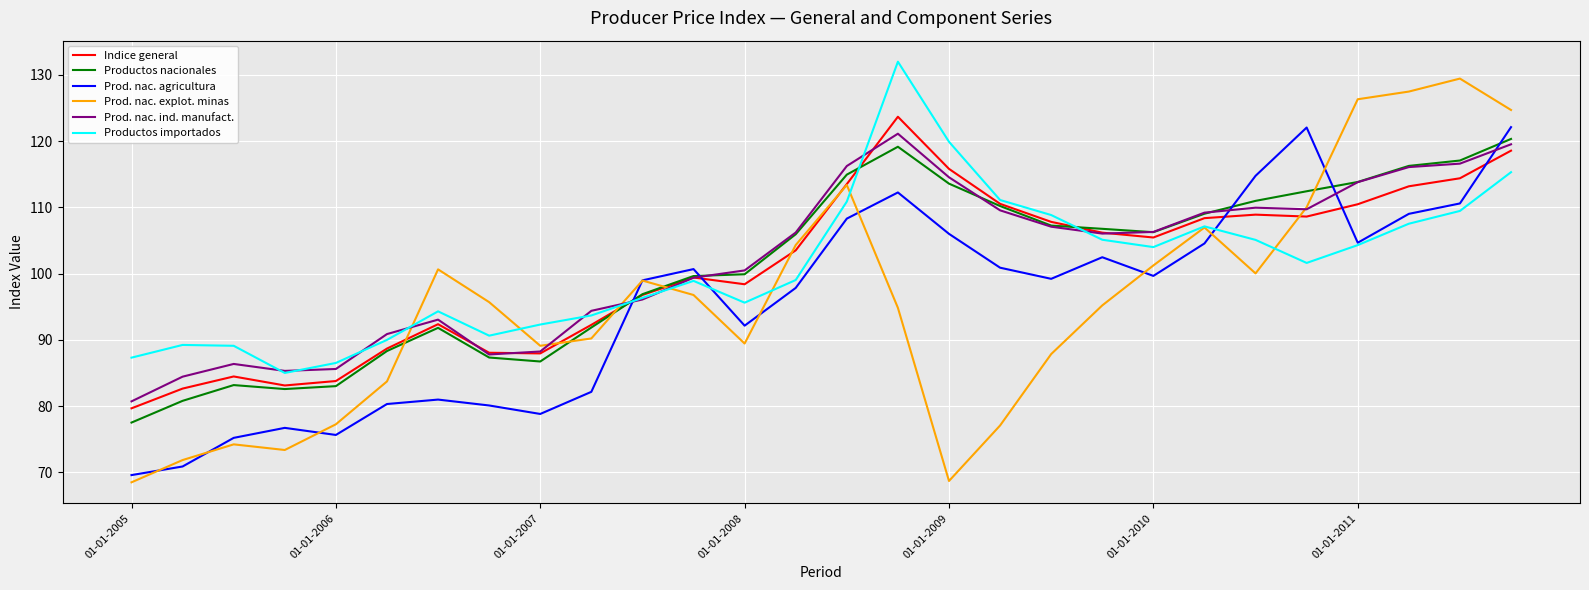

How many interior local peaks does the Prod. nac. agricultura series have?

6